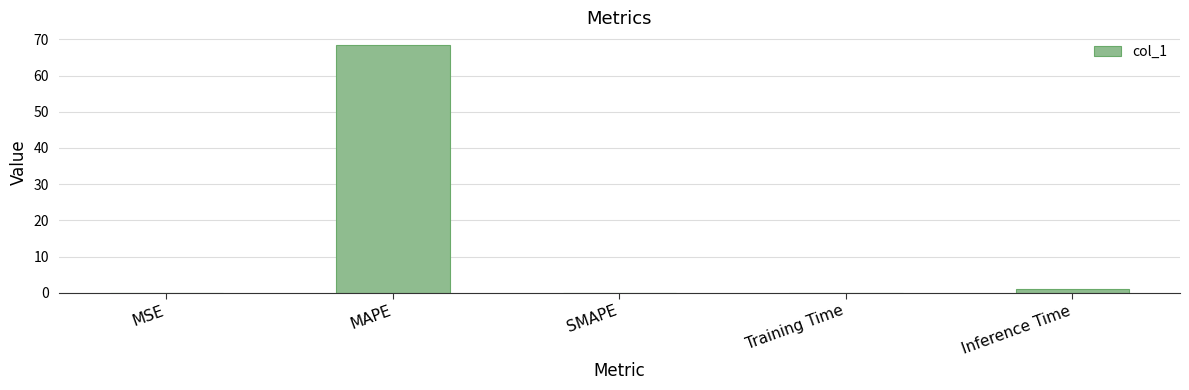

Which category has the highest value across all series?

MAPE